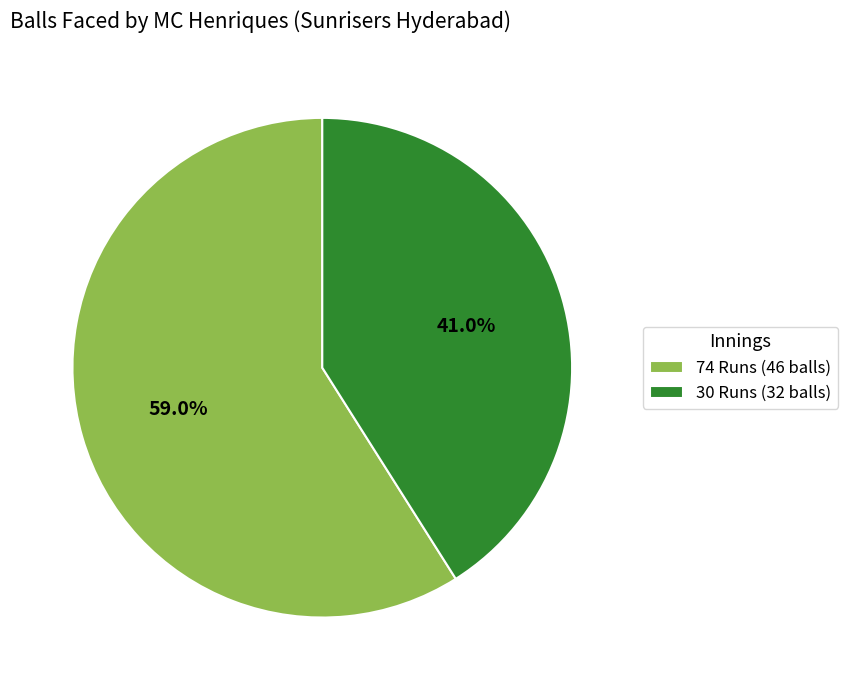

What is the majority slice?

74 Runs (46 balls)